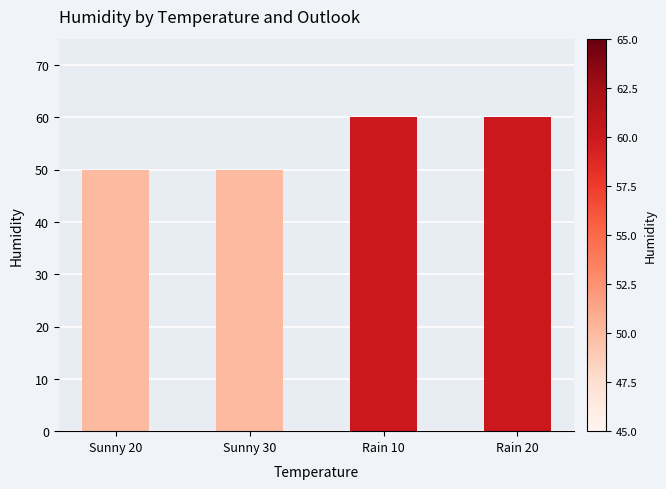

What is the value of the 3rd bar from the left?

60